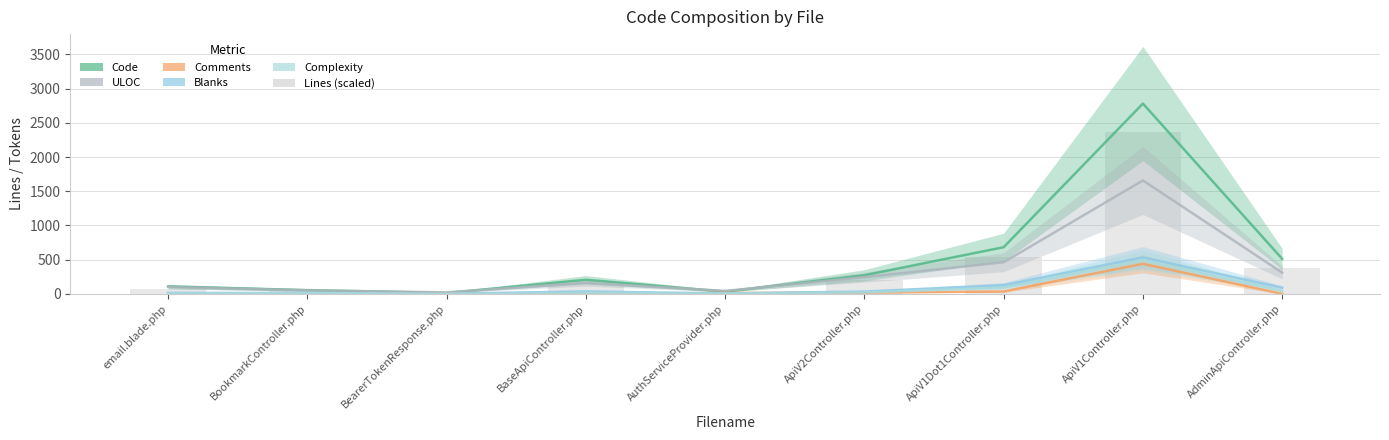

What position from the right is AdminApiController.php?

1